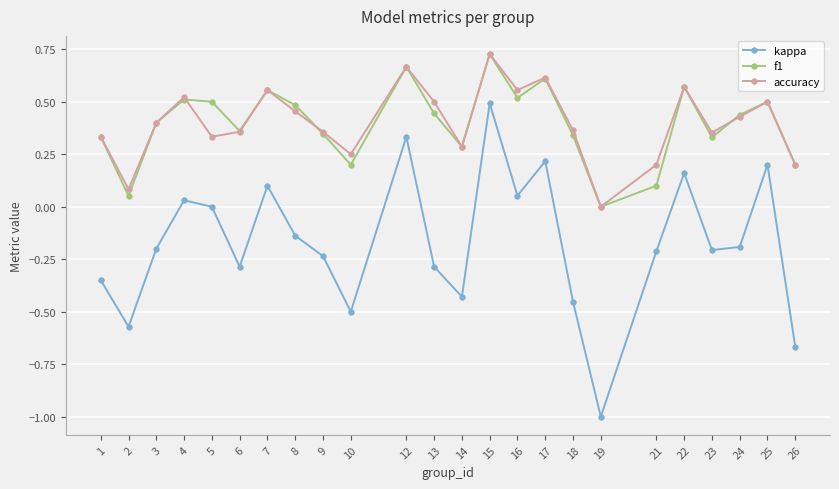

At 23, list the series in order from largest to smallest.

accuracy, f1, kappa